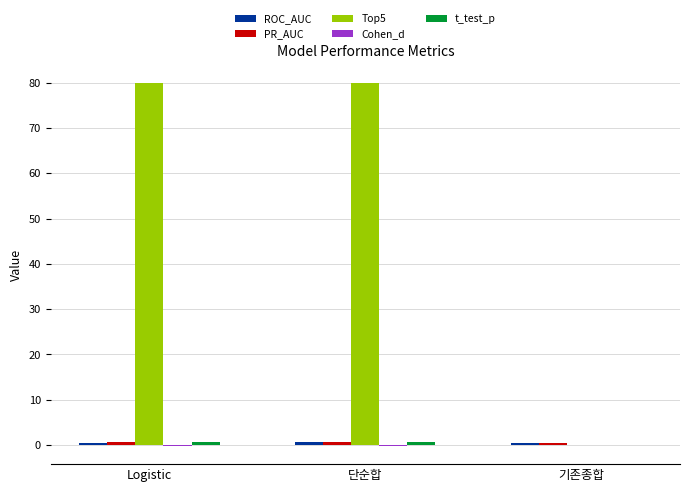

Which series has the largest total across all categories?

Top5